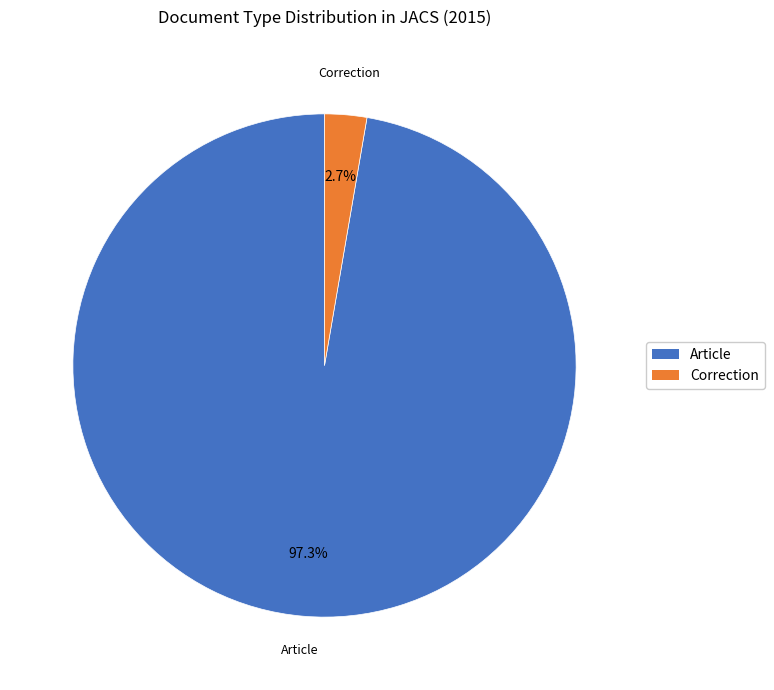

How many segments does this pie chart have?

2